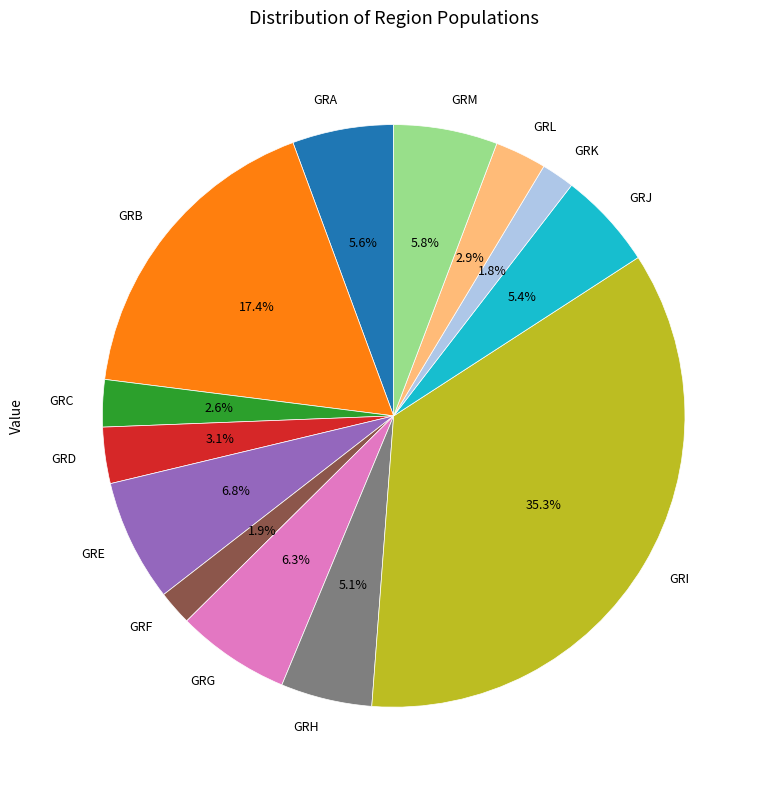

Which category has the biggest portion of the pie?

GRI